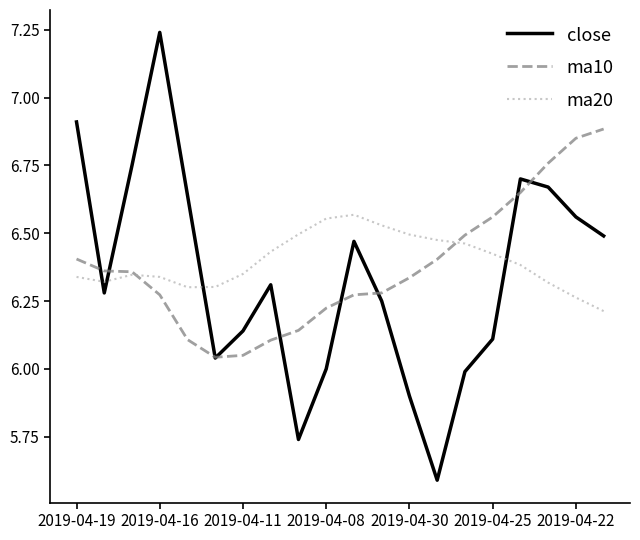

After their last crossing, which series has the higher values: ma20 or ma10?

ma10